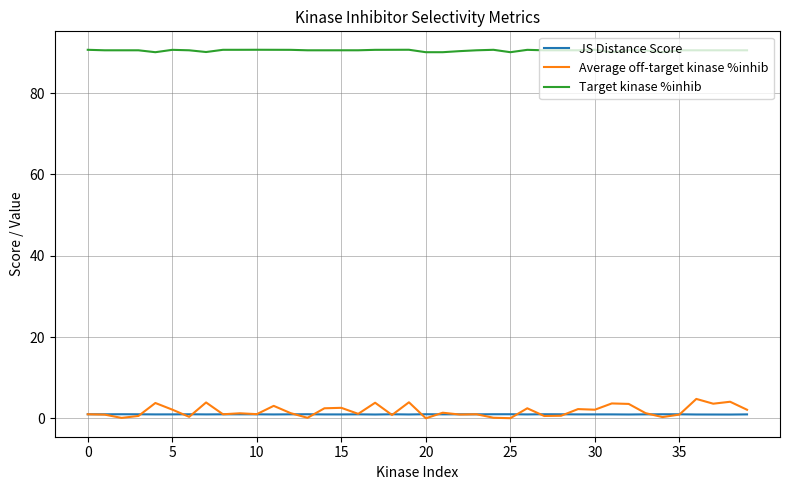

How many series are shown in this chart?

3